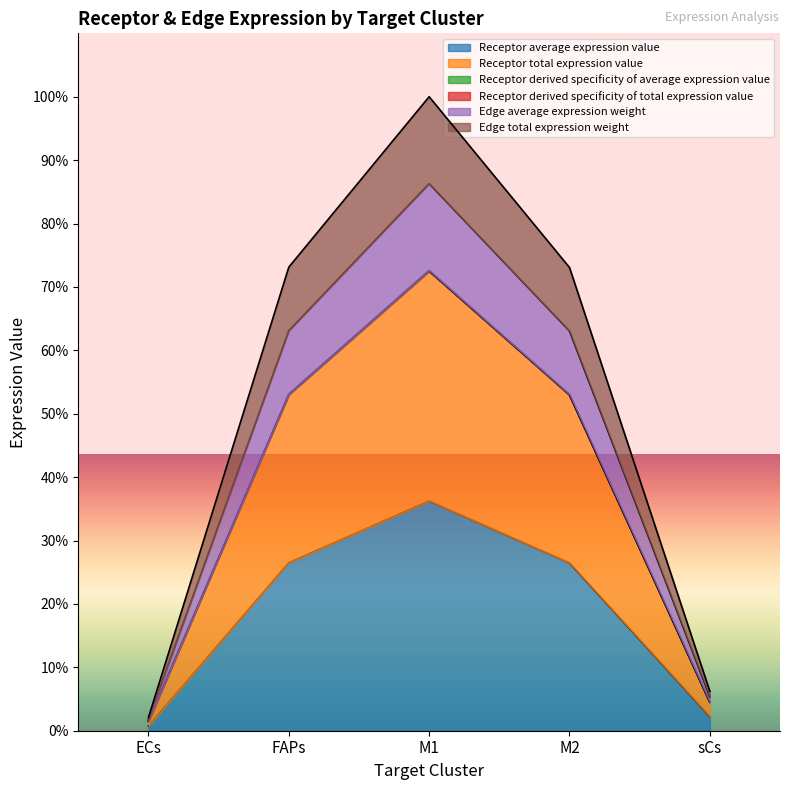

Does the chart display data point markers on the line(s)?

No